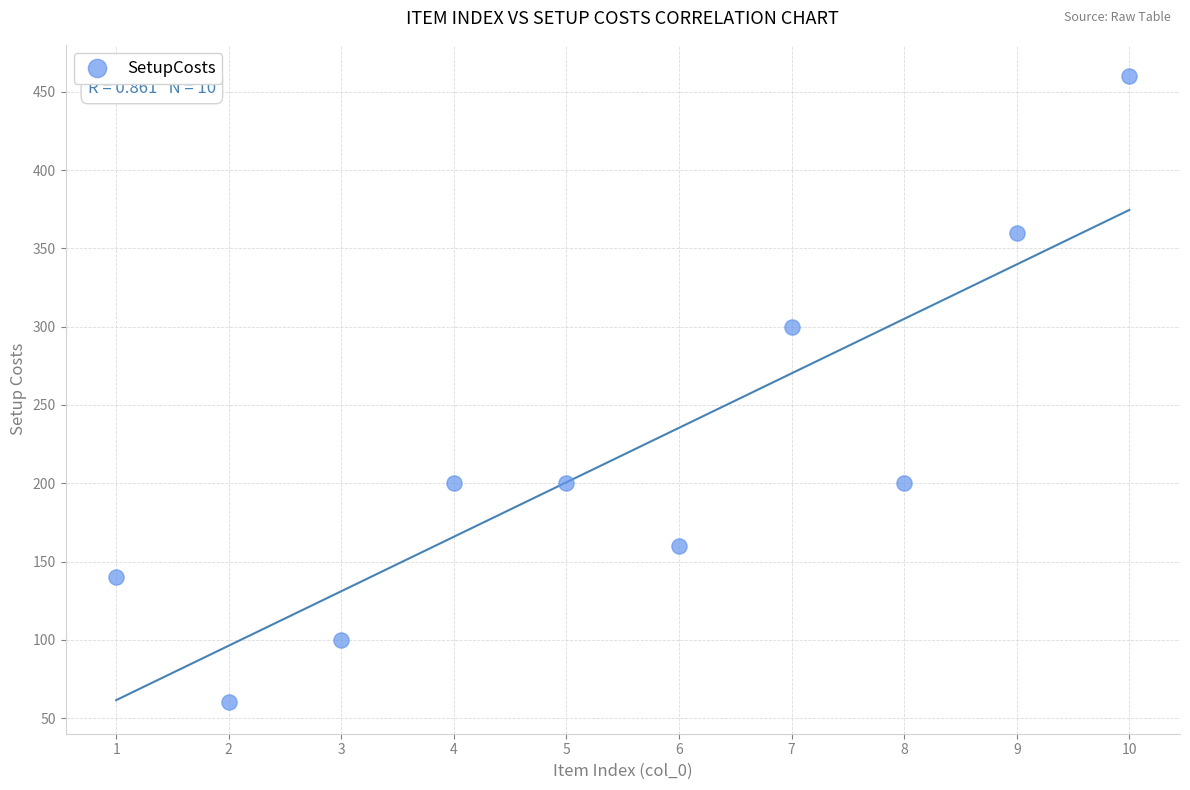

What is the average Y value?

218